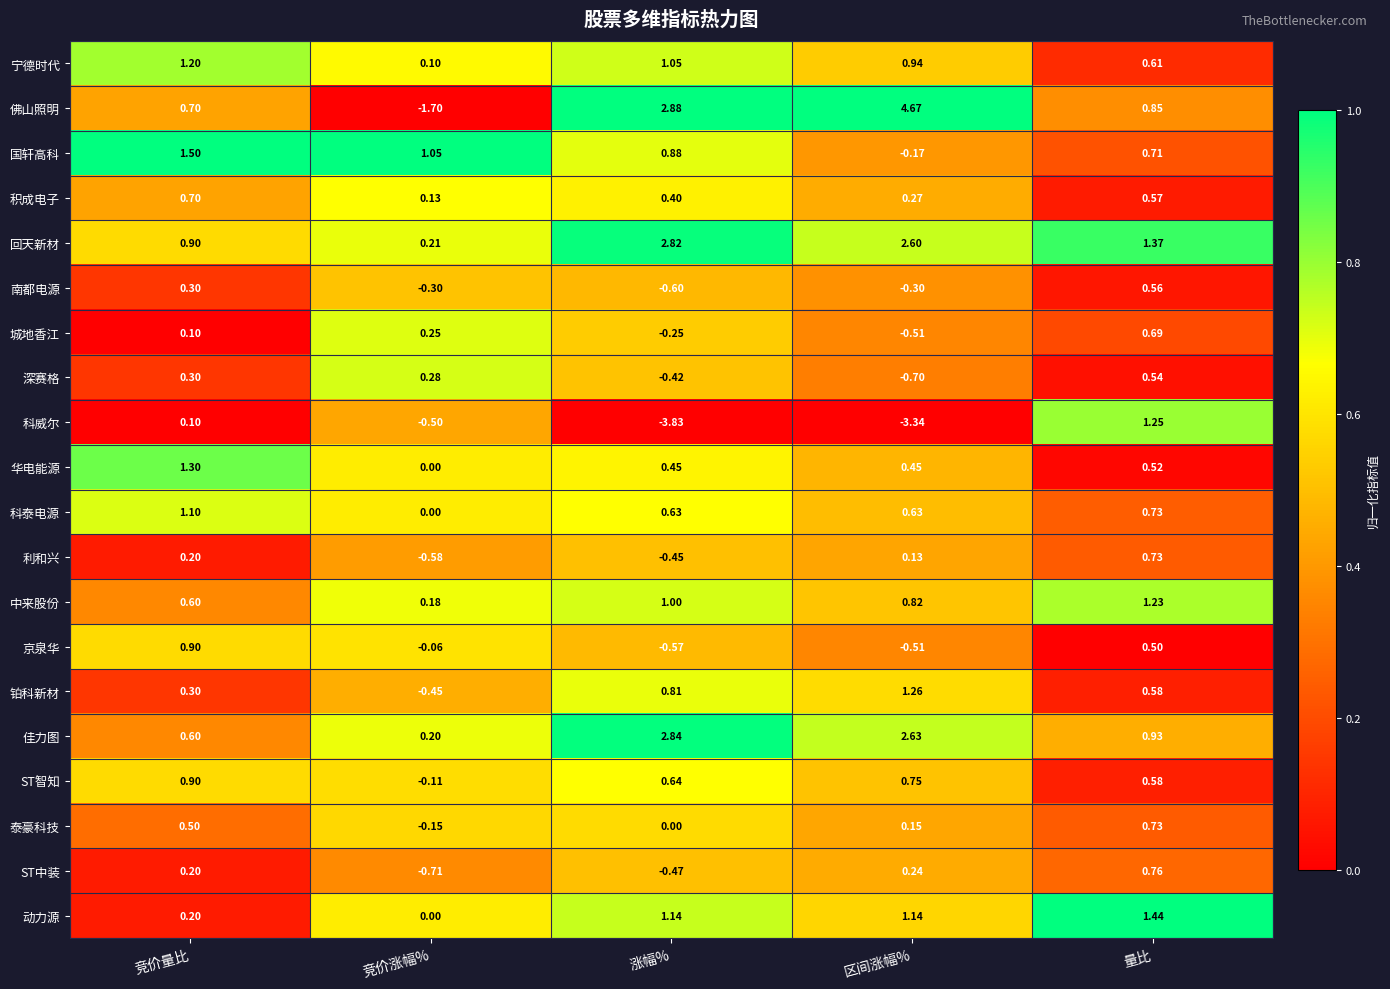

Between 竞价涨幅% and 量比, which series saw the biggest shift?

佛山照明